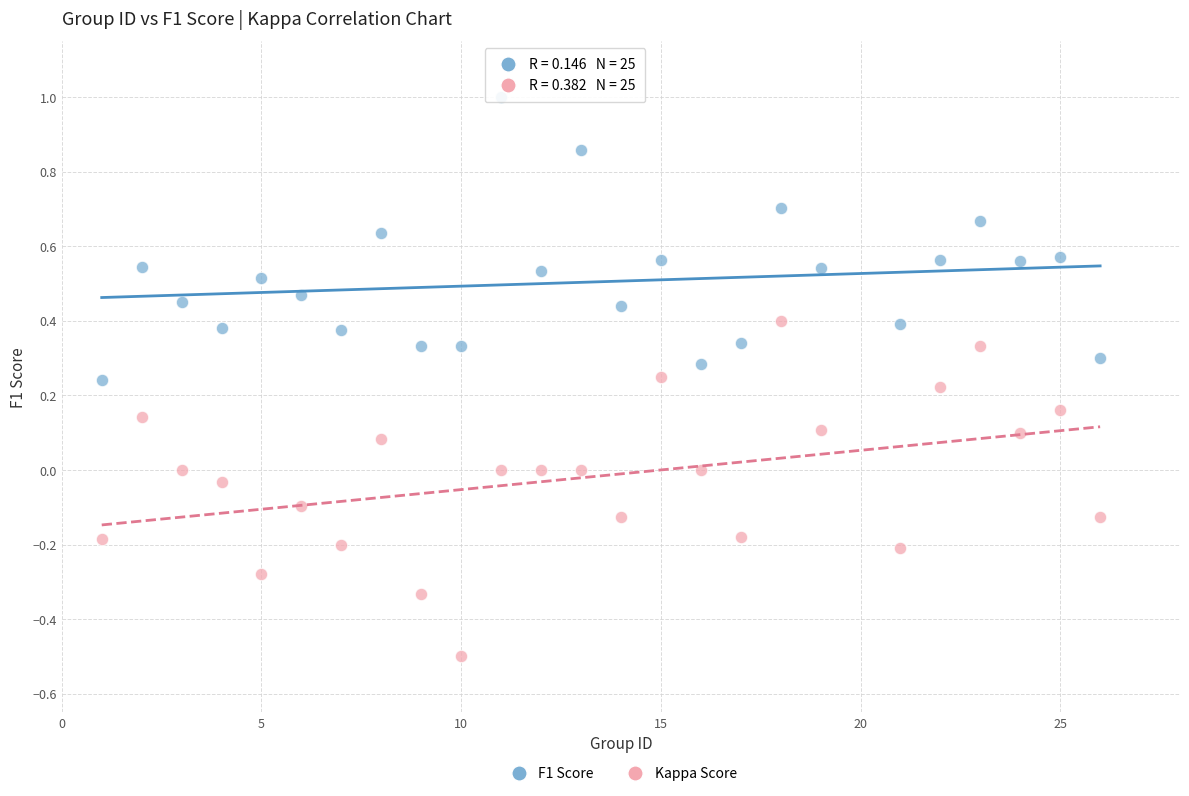

What are all the series names shown in the legend?

F1 Score, Kappa Score